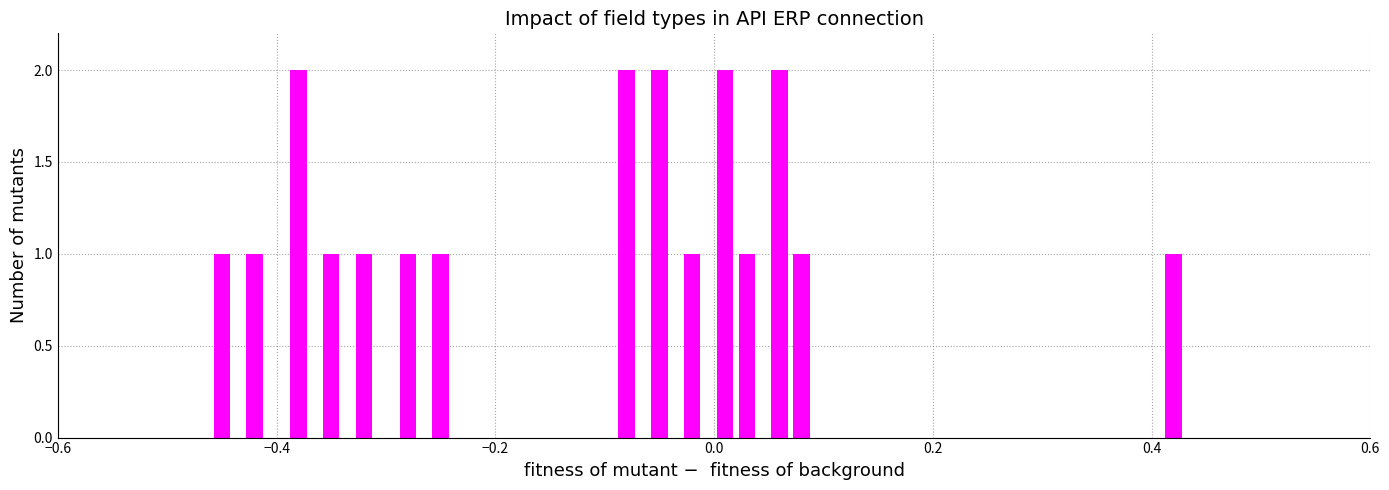

Are the bars horizontal?

No